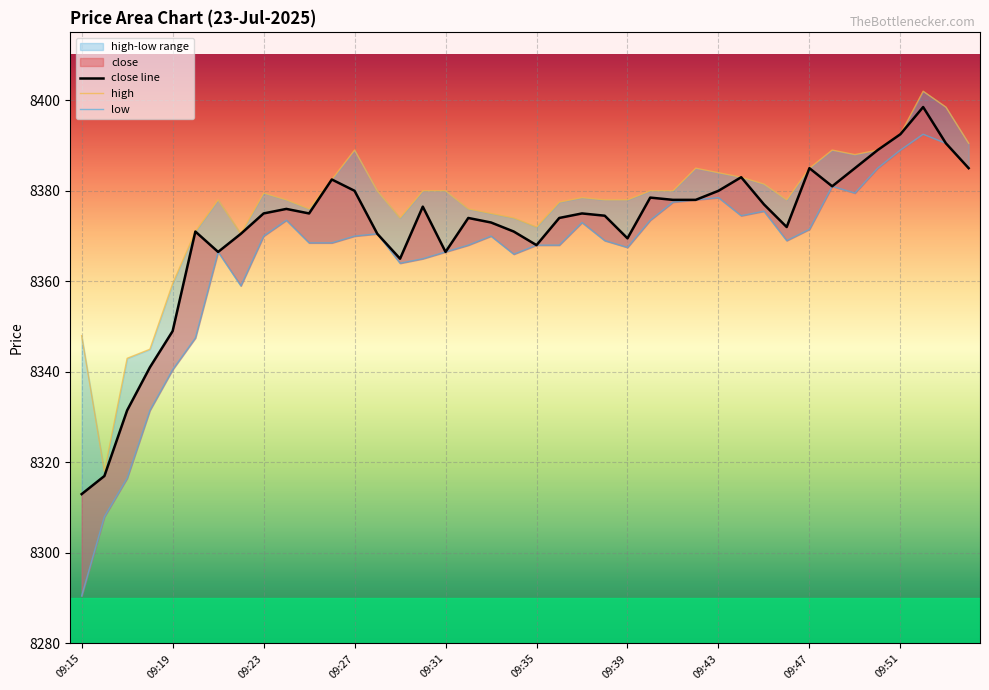

List the labels in order of close line value, largest first.

37, 36, 38, 35, 32, 34, 39, 29, 11, 33, 12, 28, 25, 26, 27, 30, 15, 09:51, 09:47, 10, 22, 23, 17, 21, 18, 31, 09:35, 19, 09:43, 13, 24, 20, 09:39, 16, 14, 09:31, 09:27, 09:23, 09:19, 09:15